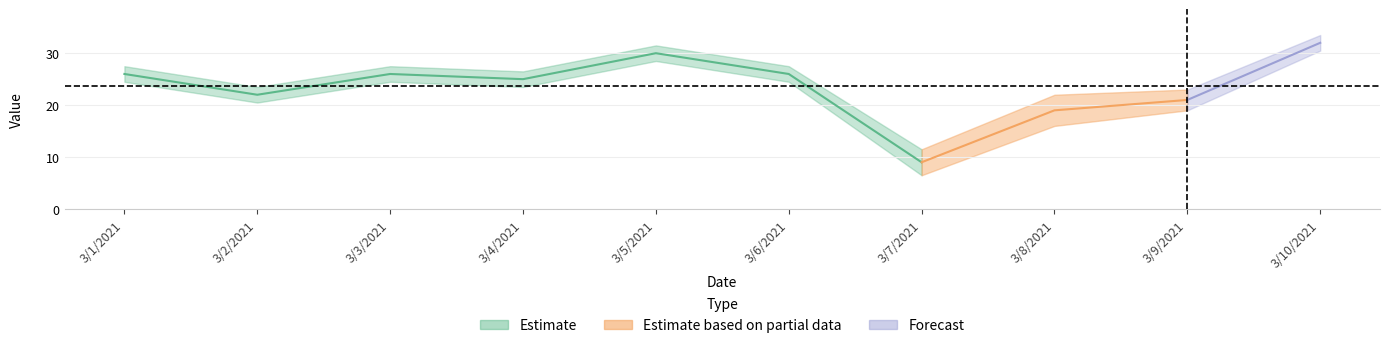

Reading right to left, what are all the values shown in this chart?

3/10/2021=32	3/9/2021=21	3/8/2021=19	3/7/2021=9	3/6/2021=26	3/5/2021=30	3/4/2021=25	3/3/2021=26	3/2/2021=22	3/1/2021=26